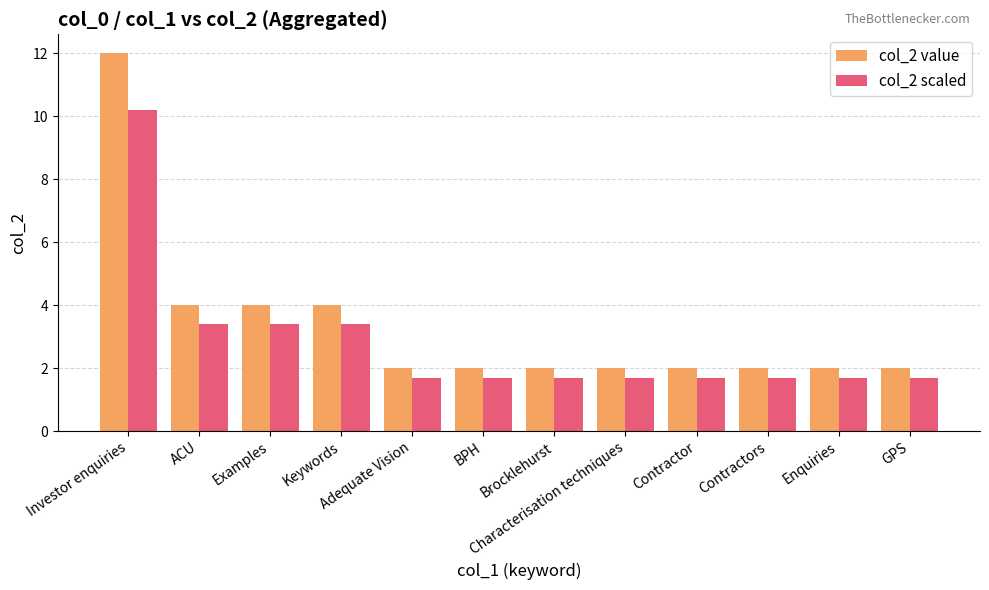

Rank the series by their maximum value, from lowest to highest.

col_2 scaled, col_2 value